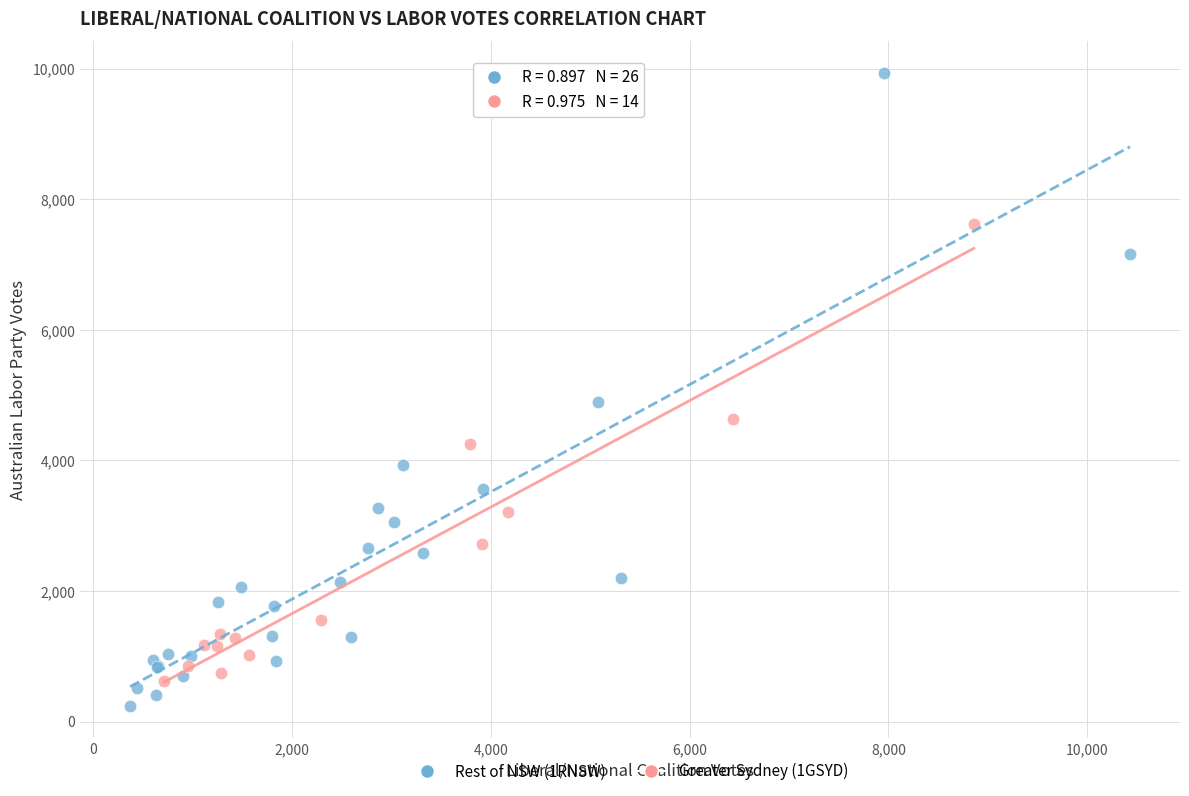

Which series has the widest spread of Y values?

Rest of NSW (1RNSW)